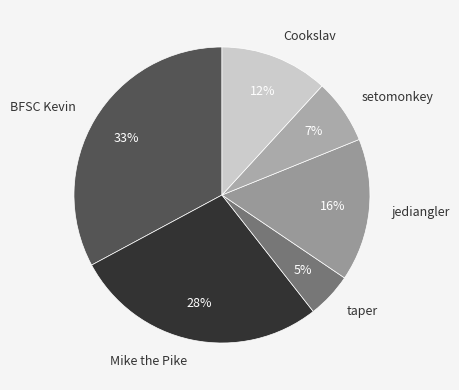

Does Mike the Pike represent more than half of the total?

No